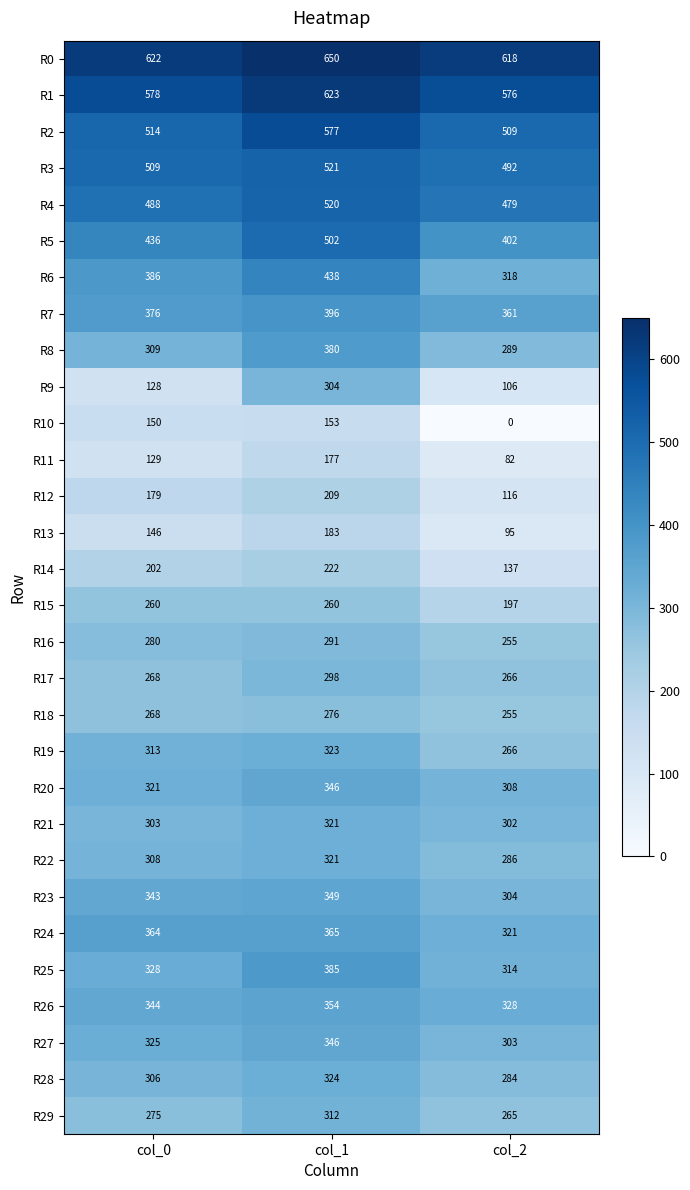

What is the spread (max minus min) of values at col_2?

618